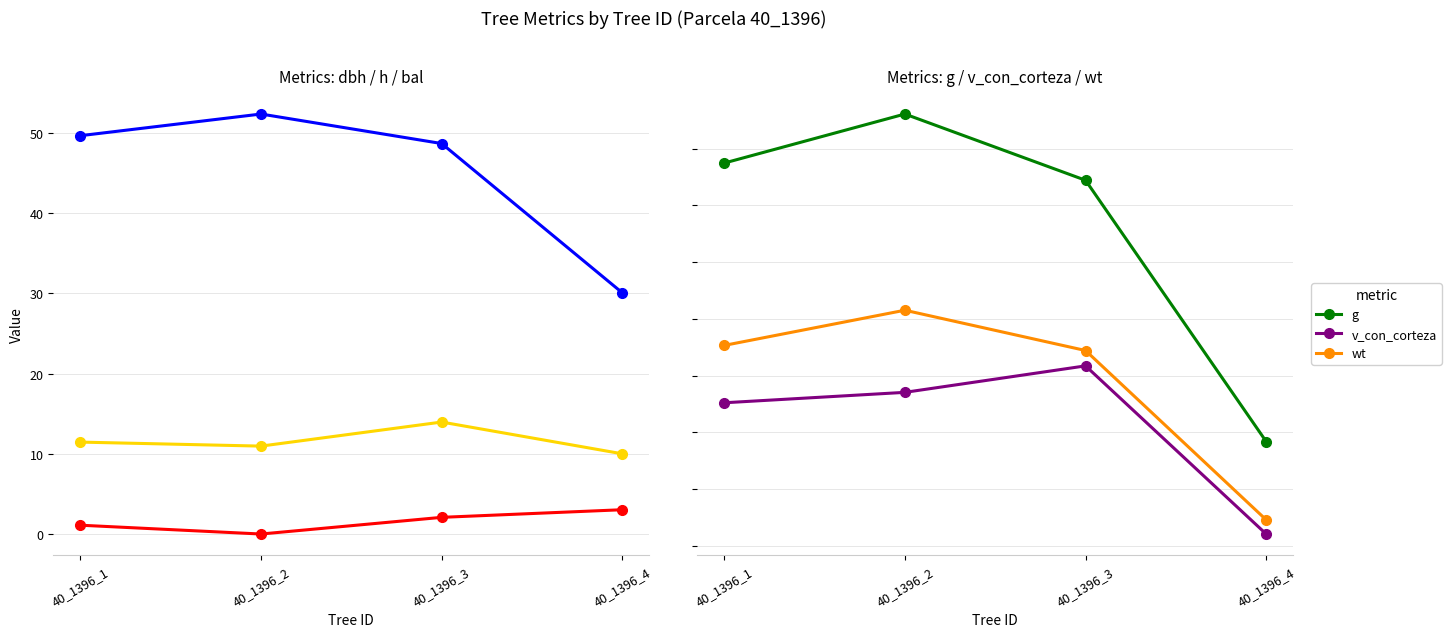

List the labels in order of h value, largest first.

40_1396_3, 40_1396_1, 40_1396_2, 40_1396_4